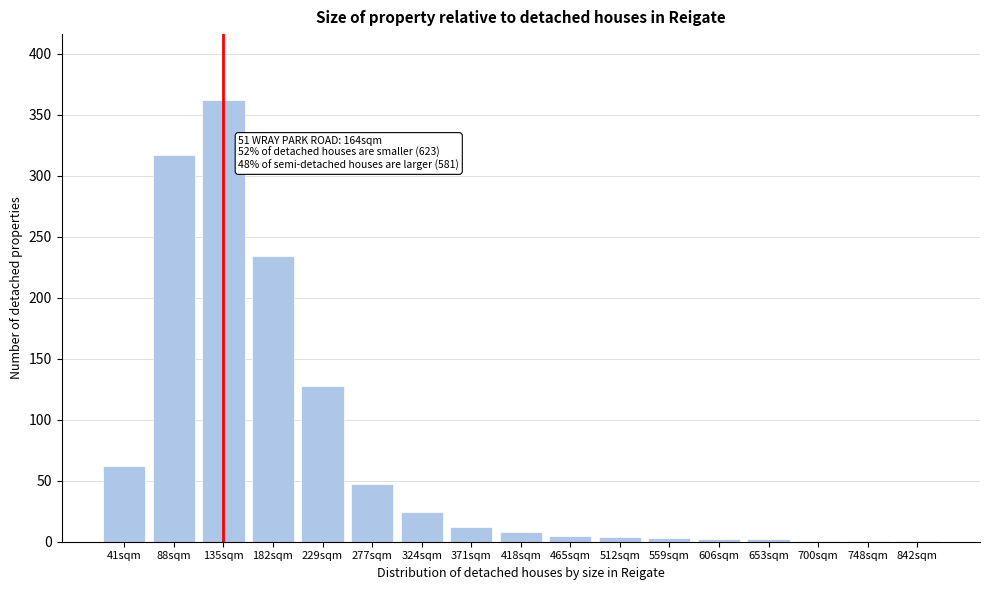

True or false: the data shows 234 at 182sqm.

True